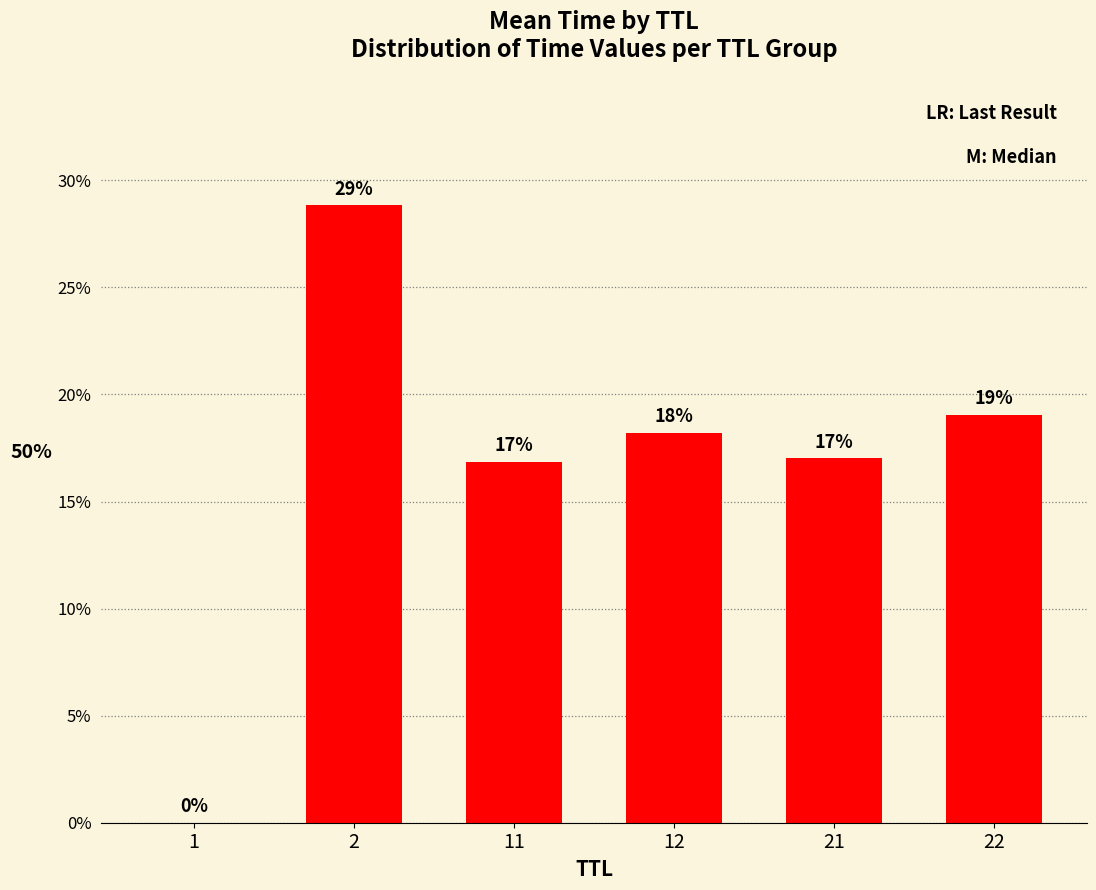

Reading left to right, extract all data points from this chart.

0.0	0.3	0.2	0.2	0.2	0.2